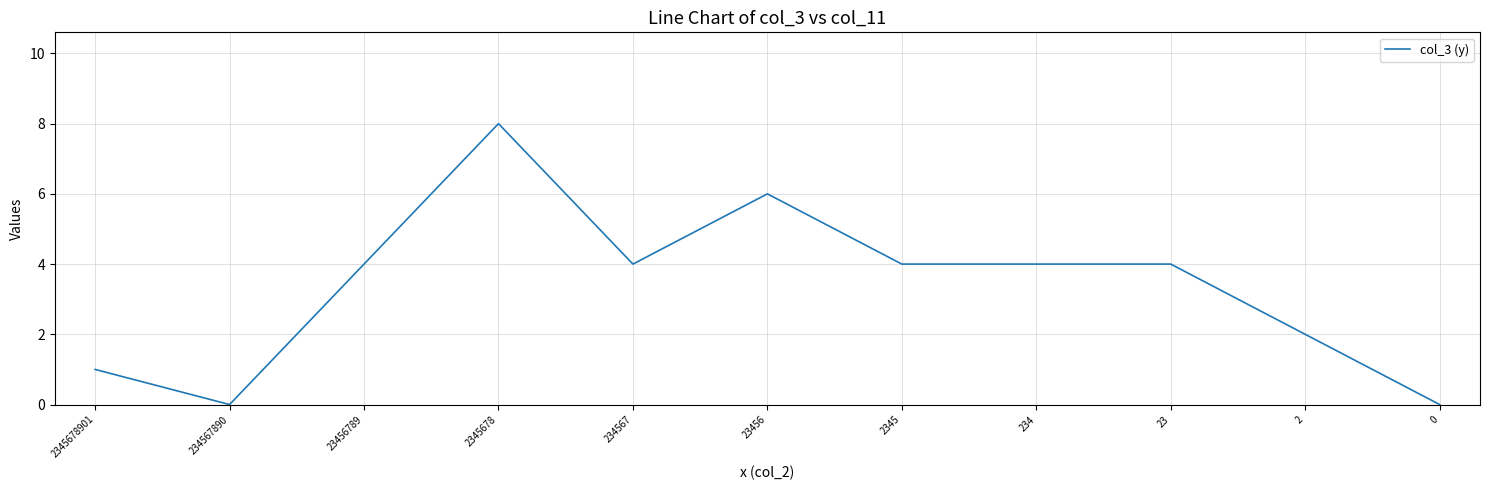

Count the number of categories in the chart.

11